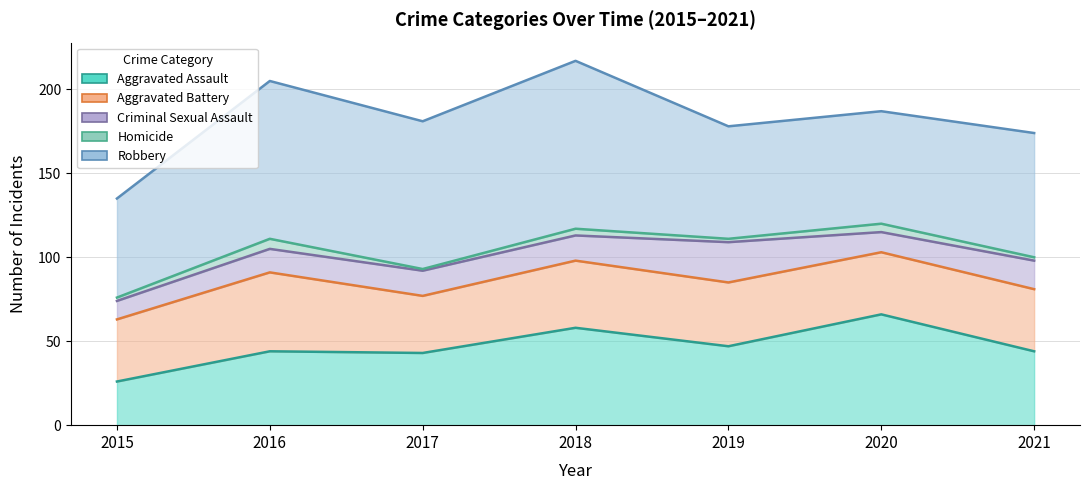

Which category has the highest value in the Aggravated Assault series?

2020